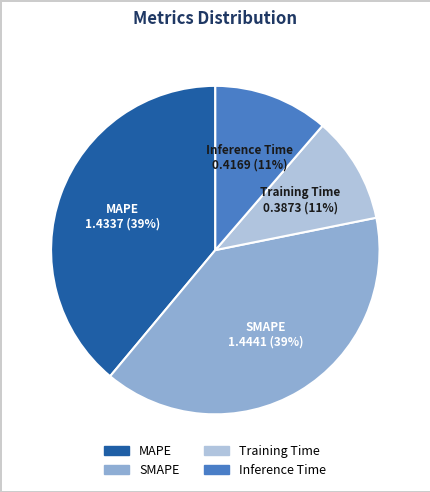

To the nearest percent, what is the average slice percentage?

25%